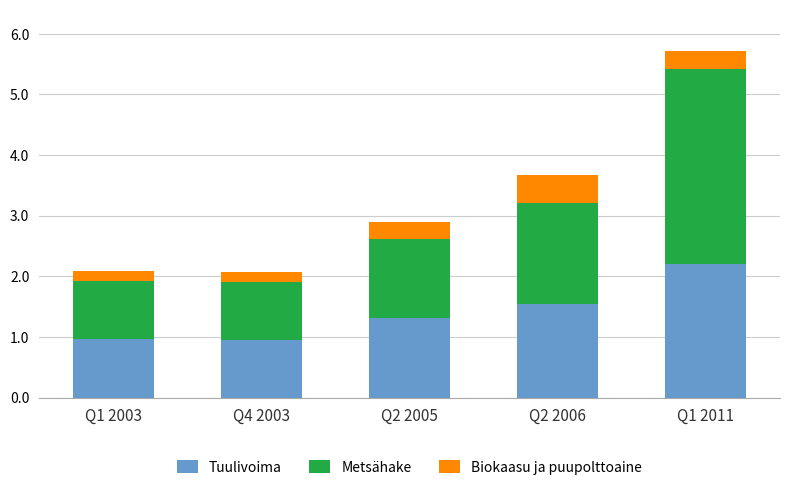

The value of Tuulivoima at Q2 2006 is 1.5. True or false?

True